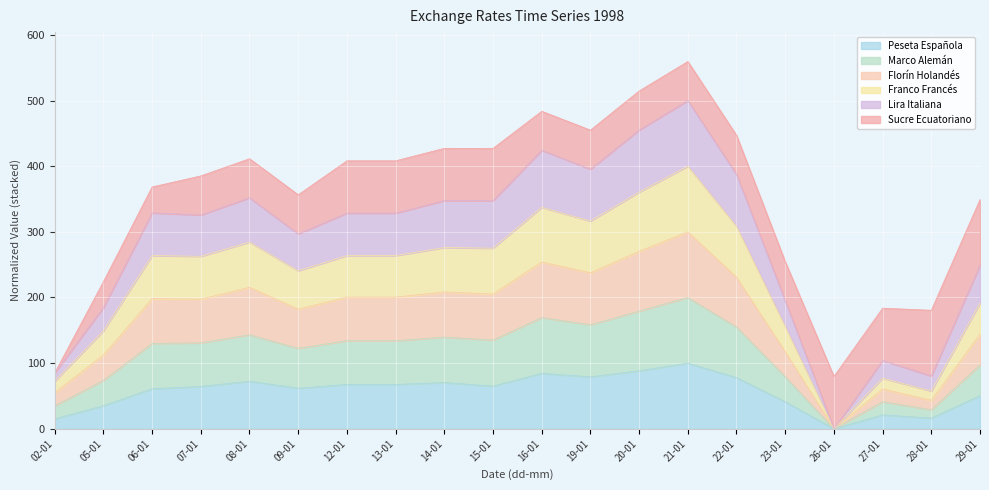

What is the total value across all series at 26-01?

79.6